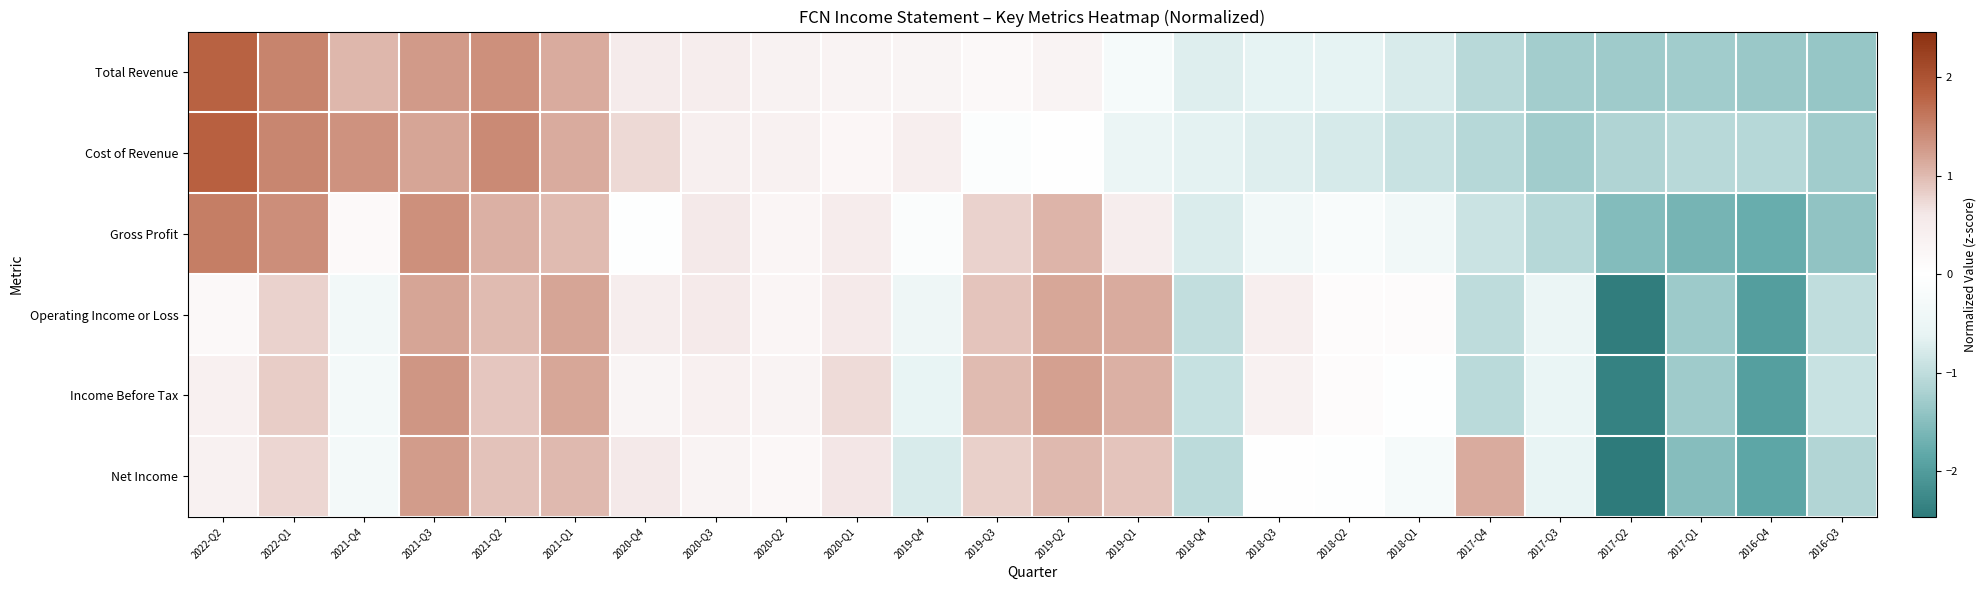

Reading left to right, transcribe all the data shown in this chart.

Total Revenue: 2022-Q2=1.8	2022-Q1=1.5	2021-Q4=1.0	2021-Q3=1.3	2021-Q2=1.4	2021-Q1=1.1	2020-Q4=0.5	2020-Q3=0.5	2020-Q2=0.3	2020-Q1=0.3	2019-Q4=0.3	2019-Q3=0.2	2019-Q2=0.3	2019-Q1=-0.2	2018-Q4=-0.7	2018-Q3=-0.6	2018-Q2=-0.6	2018-Q1=-0.8	2017-Q4=-1.1	2017-Q3=-1.3	2017-Q2=-1.3	2017-Q1=-1.3	2016-Q4=-1.3	2016-Q3=-1.4
Cost of Revenue: 2022-Q2=1.8	2022-Q1=1.5	2021-Q4=1.3	2021-Q3=1.2	2021-Q2=1.4	2021-Q1=1.1	2020-Q4=0.7	2020-Q3=0.4	2020-Q2=0.4	2020-Q1=0.2	2019-Q4=0.4	2019-Q3=-0.1	2019-Q2=-0.0	2019-Q1=-0.5	2018-Q4=-0.6	2018-Q3=-0.7	2018-Q2=-0.8	2018-Q1=-0.9	2017-Q4=-1.1	2017-Q3=-1.3	2017-Q2=-1.1	2017-Q1=-1.1	2016-Q4=-1.1	2016-Q3=-1.3
Gross Profit: 2022-Q2=1.5	2022-Q1=1.4	2021-Q4=0.1	2021-Q3=1.4	2021-Q2=1.1	2021-Q1=1.0	2020-Q4=-0.0	2020-Q3=0.6	2020-Q2=0.2	2020-Q1=0.5	2019-Q4=-0.1	2019-Q3=0.8	2019-Q2=1.1	2019-Q1=0.5	2018-Q4=-0.7	2018-Q3=-0.4	2018-Q2=-0.2	2018-Q1=-0.4	2017-Q4=-0.9	2017-Q3=-1.1	2017-Q2=-1.5	2017-Q1=-1.6	2016-Q4=-1.8	2016-Q3=-1.4
Operating Income or Loss: 2022-Q2=0.2	2022-Q1=0.8	2021-Q4=-0.3	2021-Q3=1.2	2021-Q2=1.0	2021-Q1=1.2	2020-Q4=0.5	2020-Q3=0.5	2020-Q2=0.2	2020-Q1=0.6	2019-Q4=-0.5	2019-Q3=0.9	2019-Q2=1.2	2019-Q1=1.1	2018-Q4=-1.0	2018-Q3=0.4	2018-Q2=0.1	2018-Q1=0.1	2017-Q4=-1.0	2017-Q3=-0.5	2017-Q2=-2.4	2017-Q1=-1.3	2016-Q4=-2.0	2016-Q3=-1.0
Income Before Tax: 2022-Q2=0.4	2022-Q1=0.8	2021-Q4=-0.3	2021-Q3=1.3	2021-Q2=0.9	2021-Q1=1.2	2020-Q4=0.3	2020-Q3=0.4	2020-Q2=0.3	2020-Q1=0.7	2019-Q4=-0.6	2019-Q3=1.0	2019-Q2=1.2	2019-Q1=1.1	2018-Q4=-0.9	2018-Q3=0.4	2018-Q2=0.1	2018-Q1=-0.0	2017-Q4=-1.1	2017-Q3=-0.5	2017-Q2=-2.4	2017-Q1=-1.3	2016-Q4=-2.0	2016-Q3=-0.9
Net Income: 2022-Q2=0.4	2022-Q1=0.8	2021-Q4=-0.3	2021-Q3=1.3	2021-Q2=0.9	2021-Q1=1.0	2020-Q4=0.6	2020-Q3=0.3	2020-Q2=0.2	2020-Q1=0.6	2019-Q4=-0.8	2019-Q3=0.8	2019-Q2=1.0	2019-Q1=0.9	2018-Q4=-1.0	2018-Q3=0.0	2018-Q2=-0.0	2018-Q1=-0.3	2017-Q4=1.1	2017-Q3=-0.6	2017-Q2=-2.5	2017-Q1=-1.5	2016-Q4=-1.9	2016-Q3=-1.1